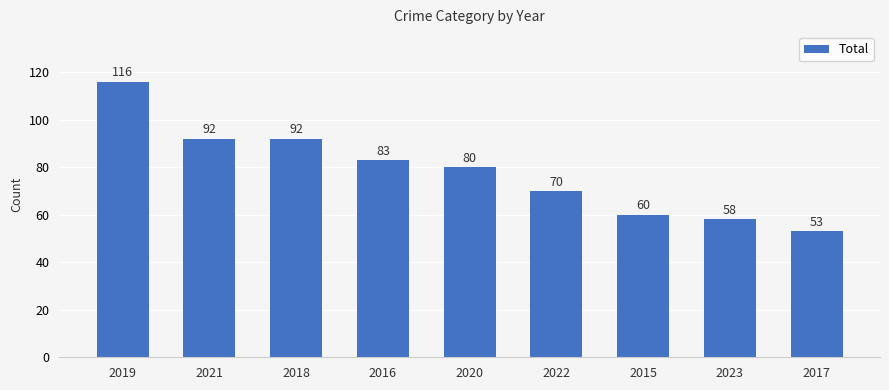

How many data points are less than 80?

4